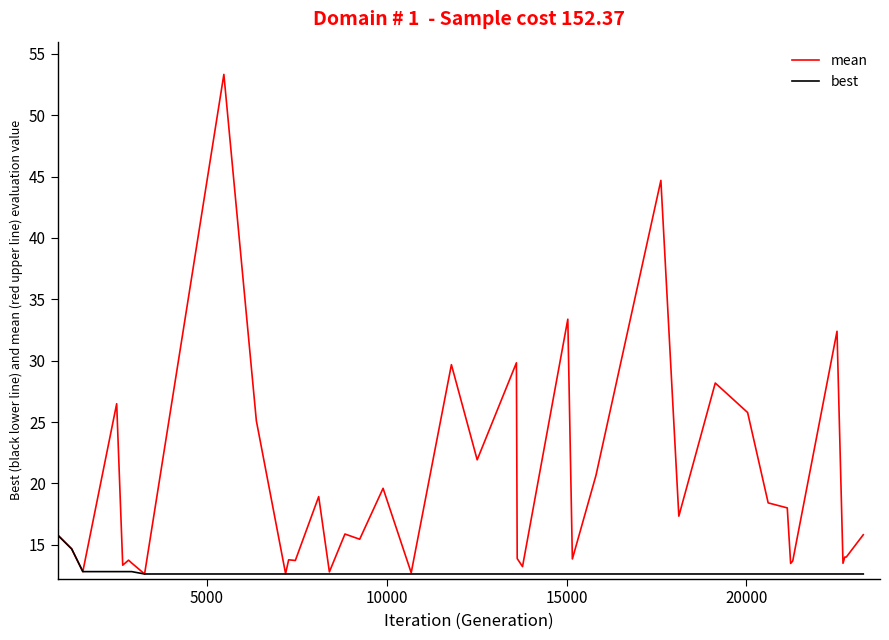

What are all the series names shown in the legend?

mean, best